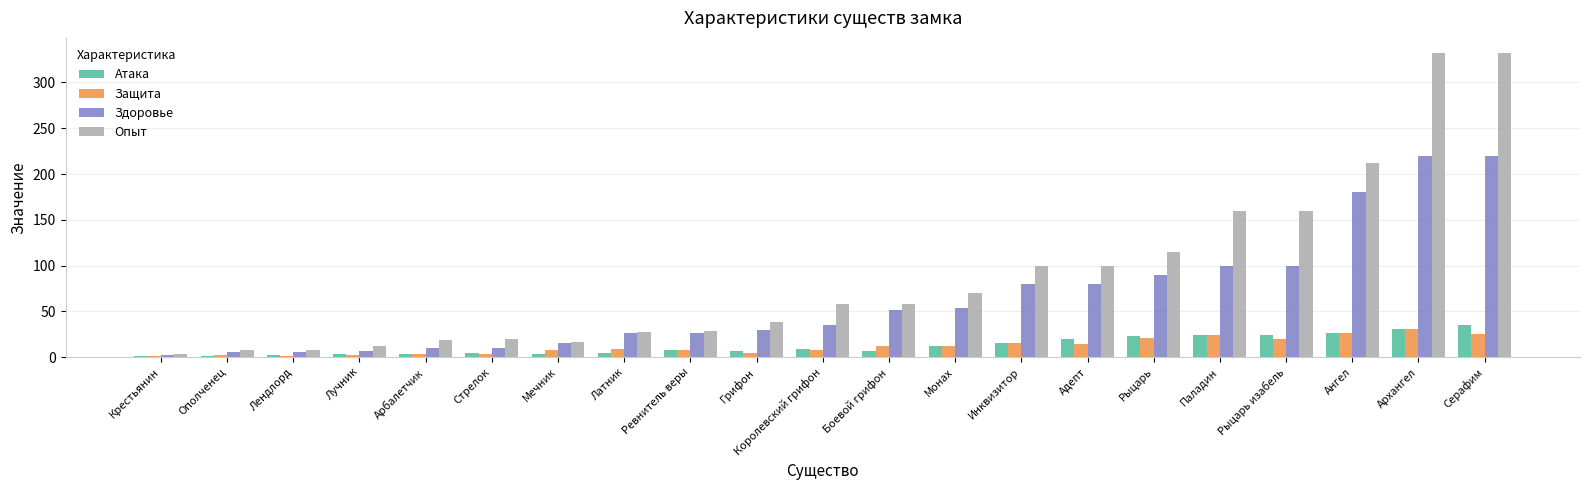

What is the sum of all Защита values?

255